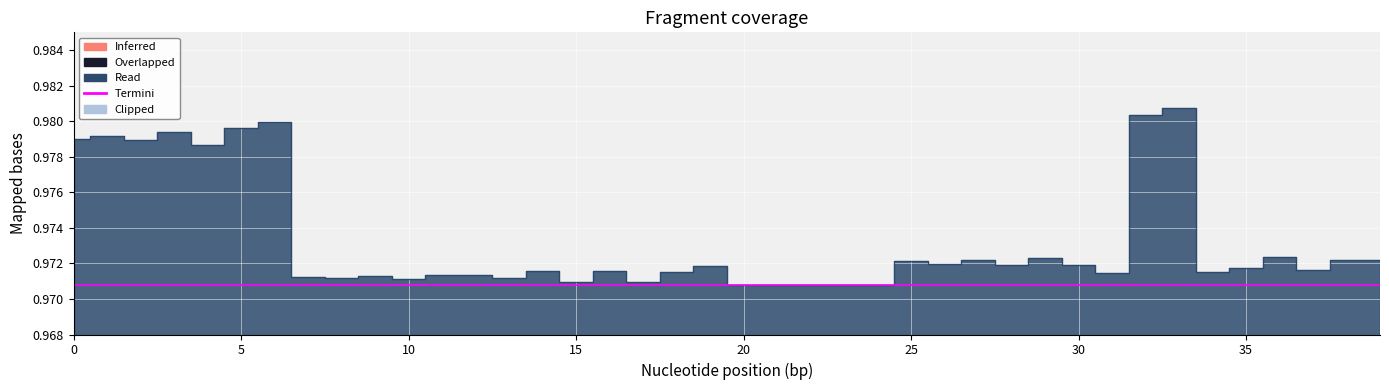

At which category does the data reach its first local valley?

2